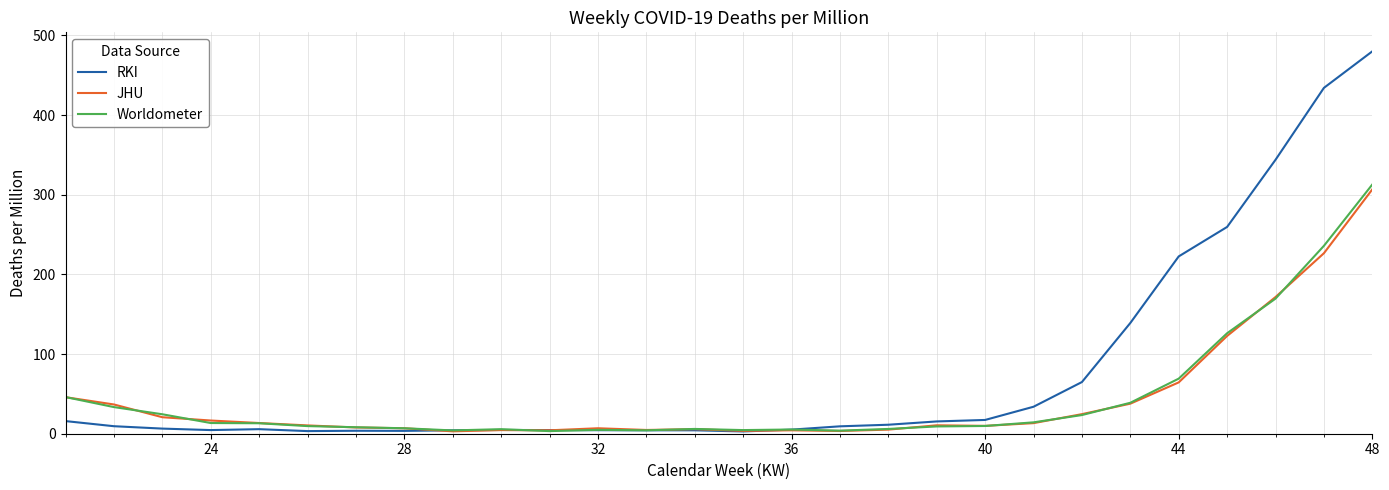

What is the maximum value for RKI?

480.0